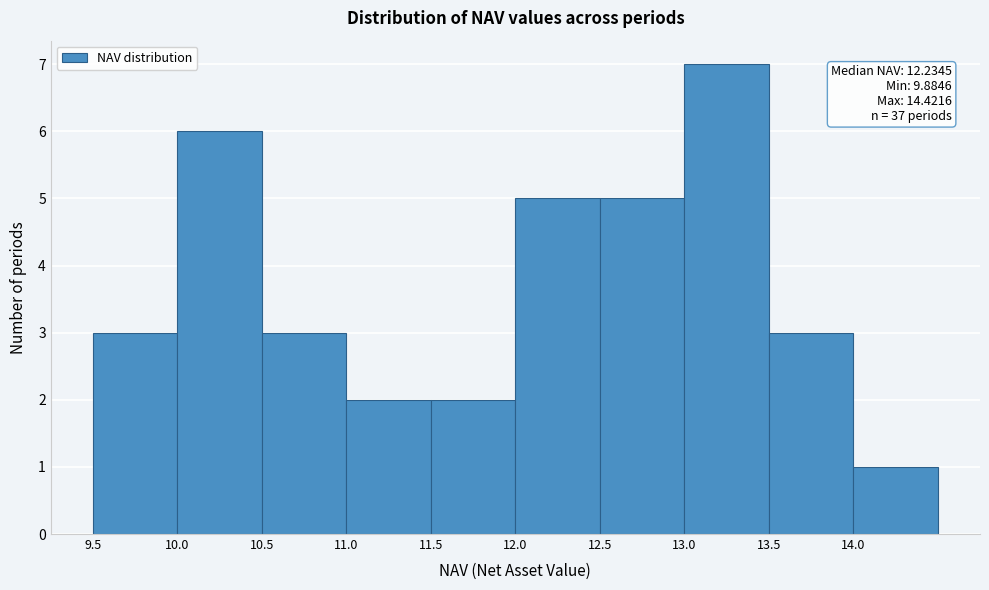

Over which range of the x-axis is the bar tallest?

13.0 to 13.5